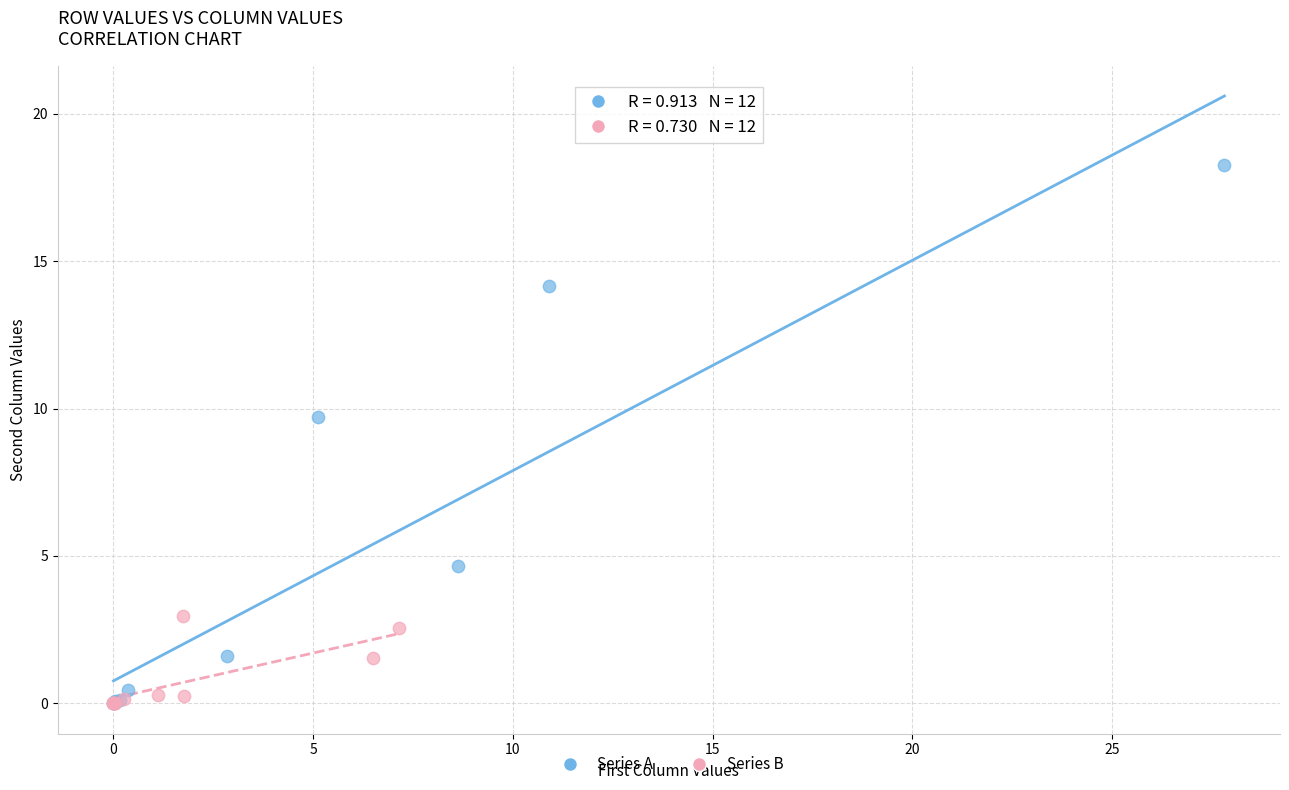

Which series has the largest Y range (max minus min)?

Series A